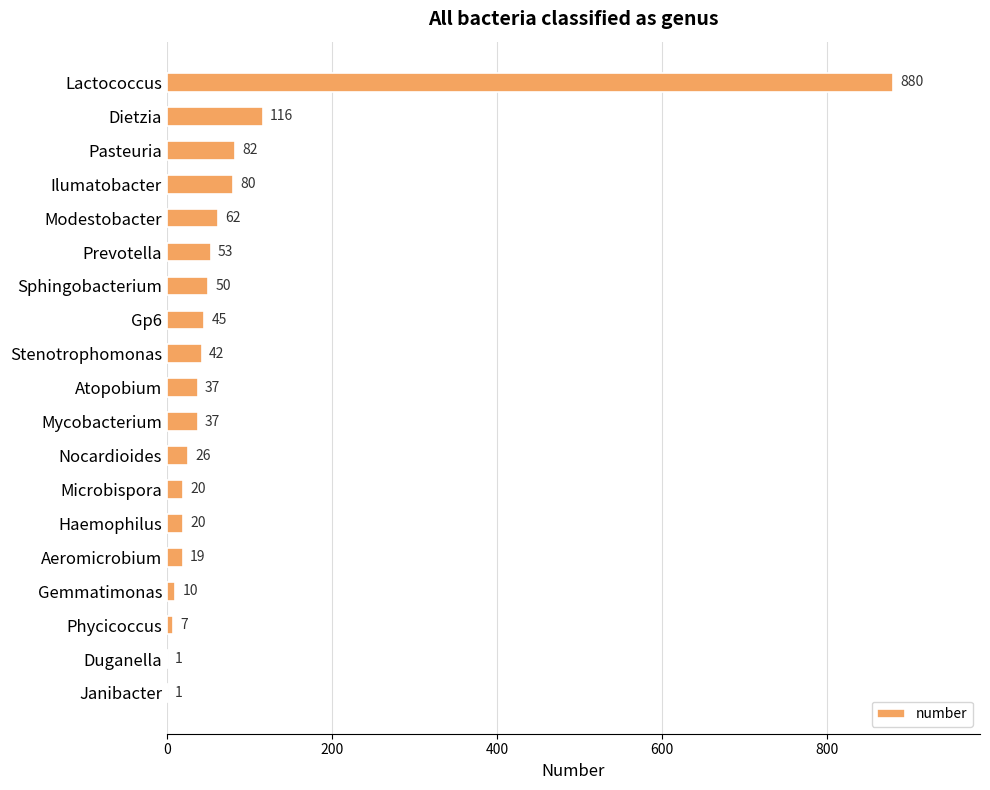

What is the greatest value displayed?

880